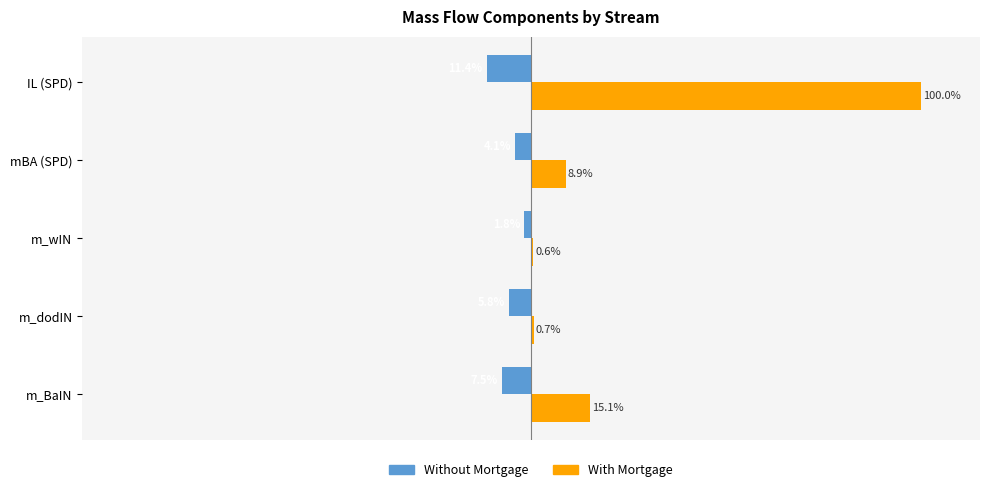

Where is With Mortgage nearest to the value 50?

m_BaIN